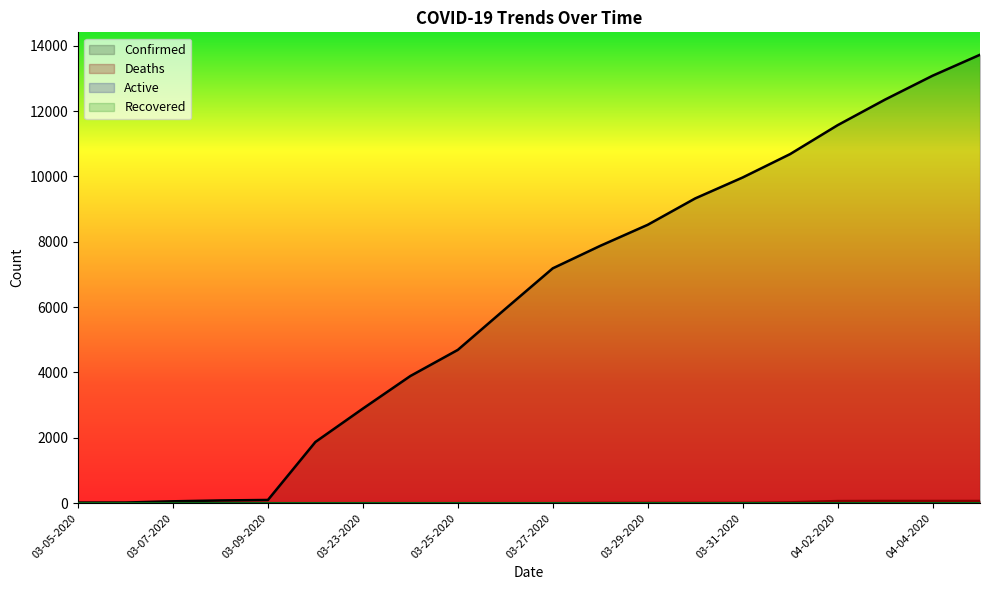

The Confirmed series shows 4858 at 03-23-2020. True or false?

False